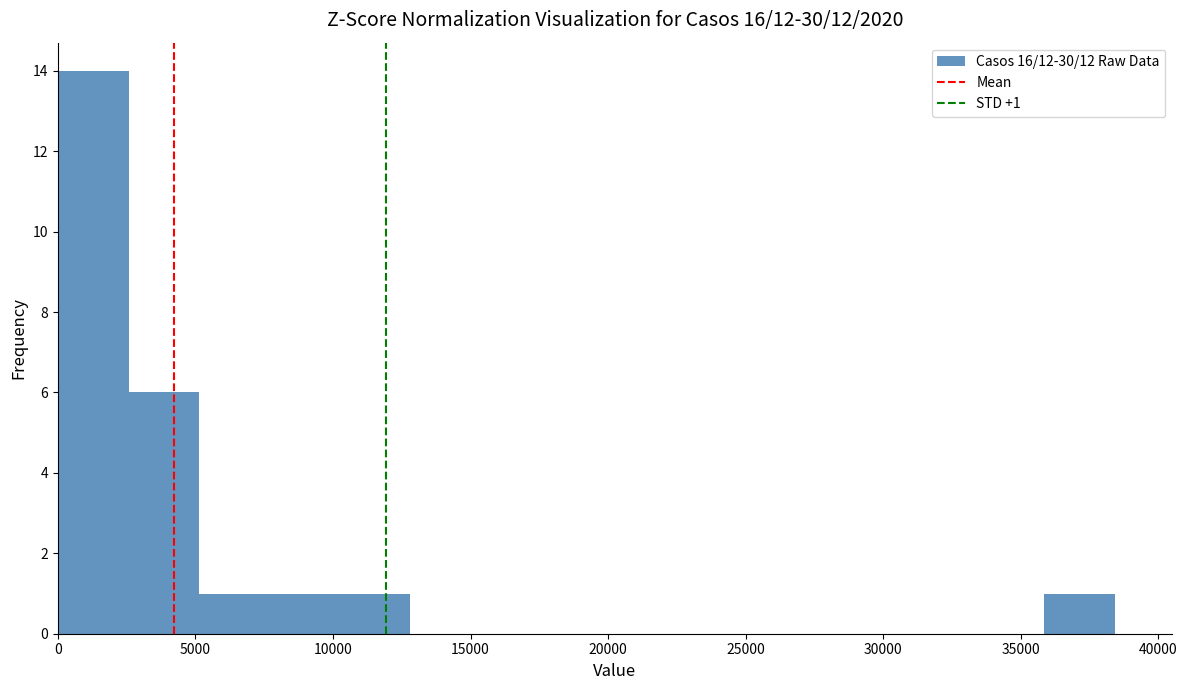

Over which range of the x-axis is the bar tallest?

0 to 2500